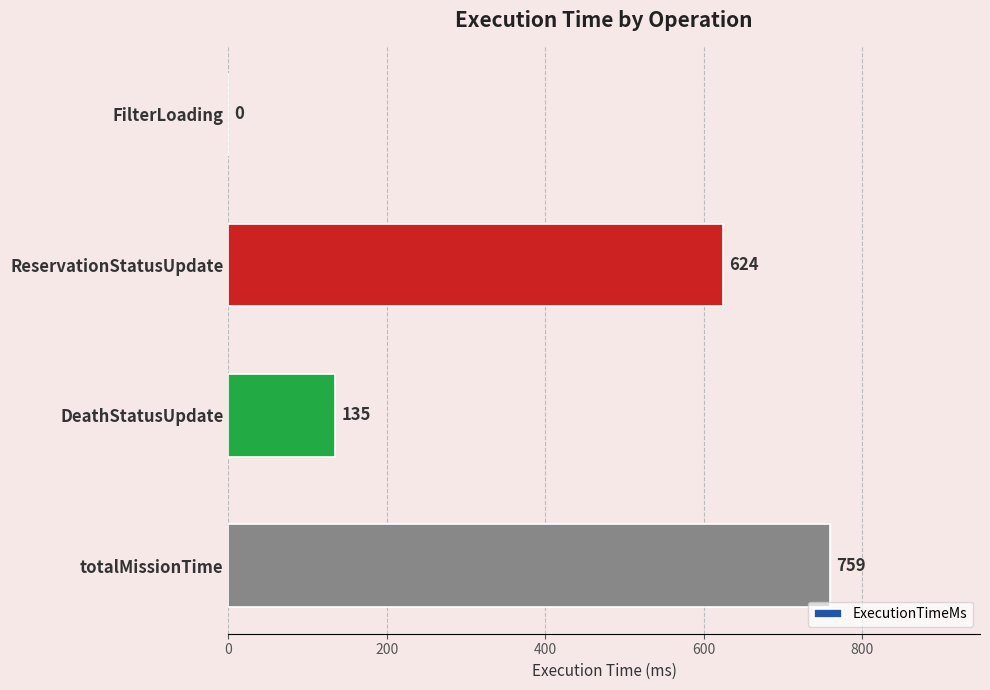

What is the average value?

380